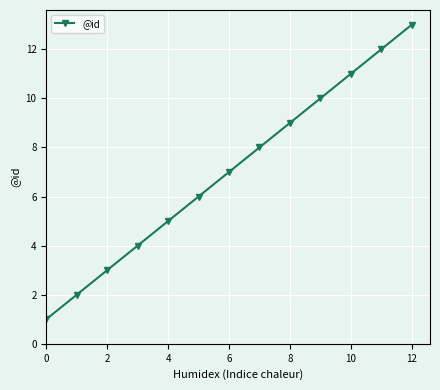

What is the difference between the maximum and minimum values?

12